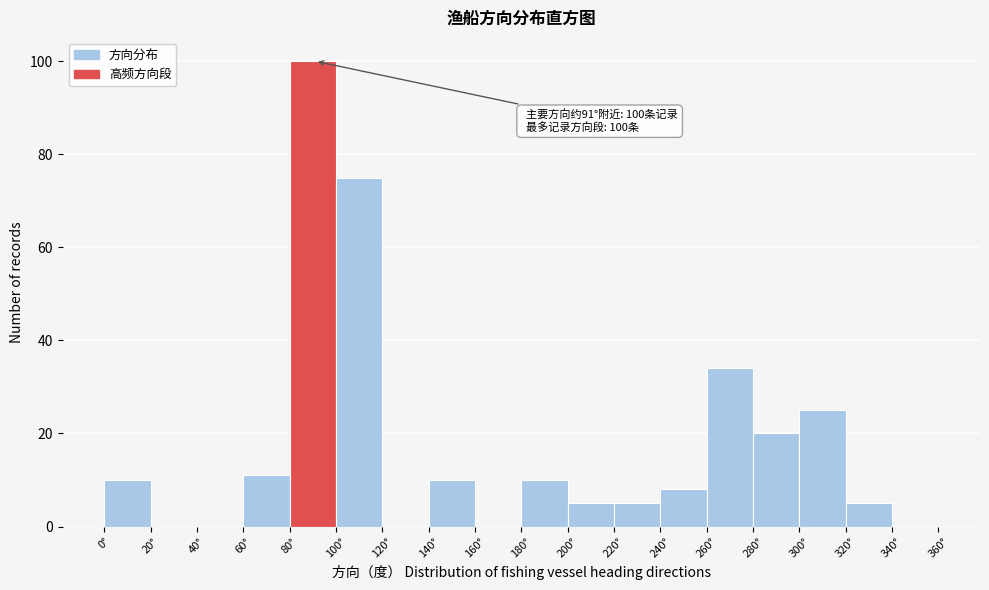

Which range on the x-axis has the tallest bar?

80 to 100